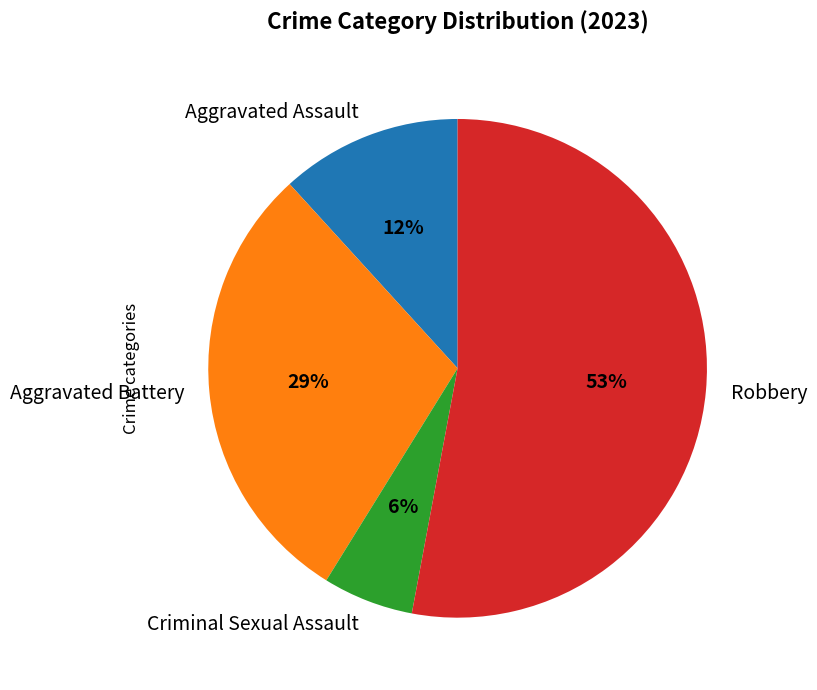

To the nearest percent, what is the difference between the largest and smallest slice percentages?

47%